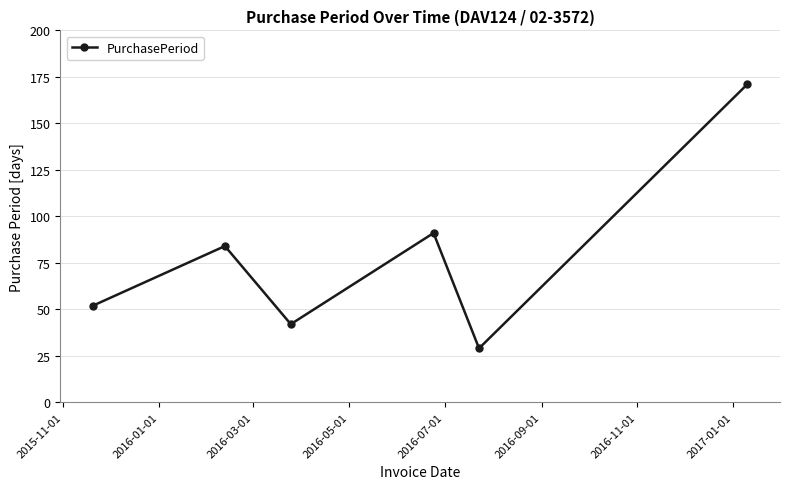

How many interior local peaks (higher than both neighbors) does the data have?

2